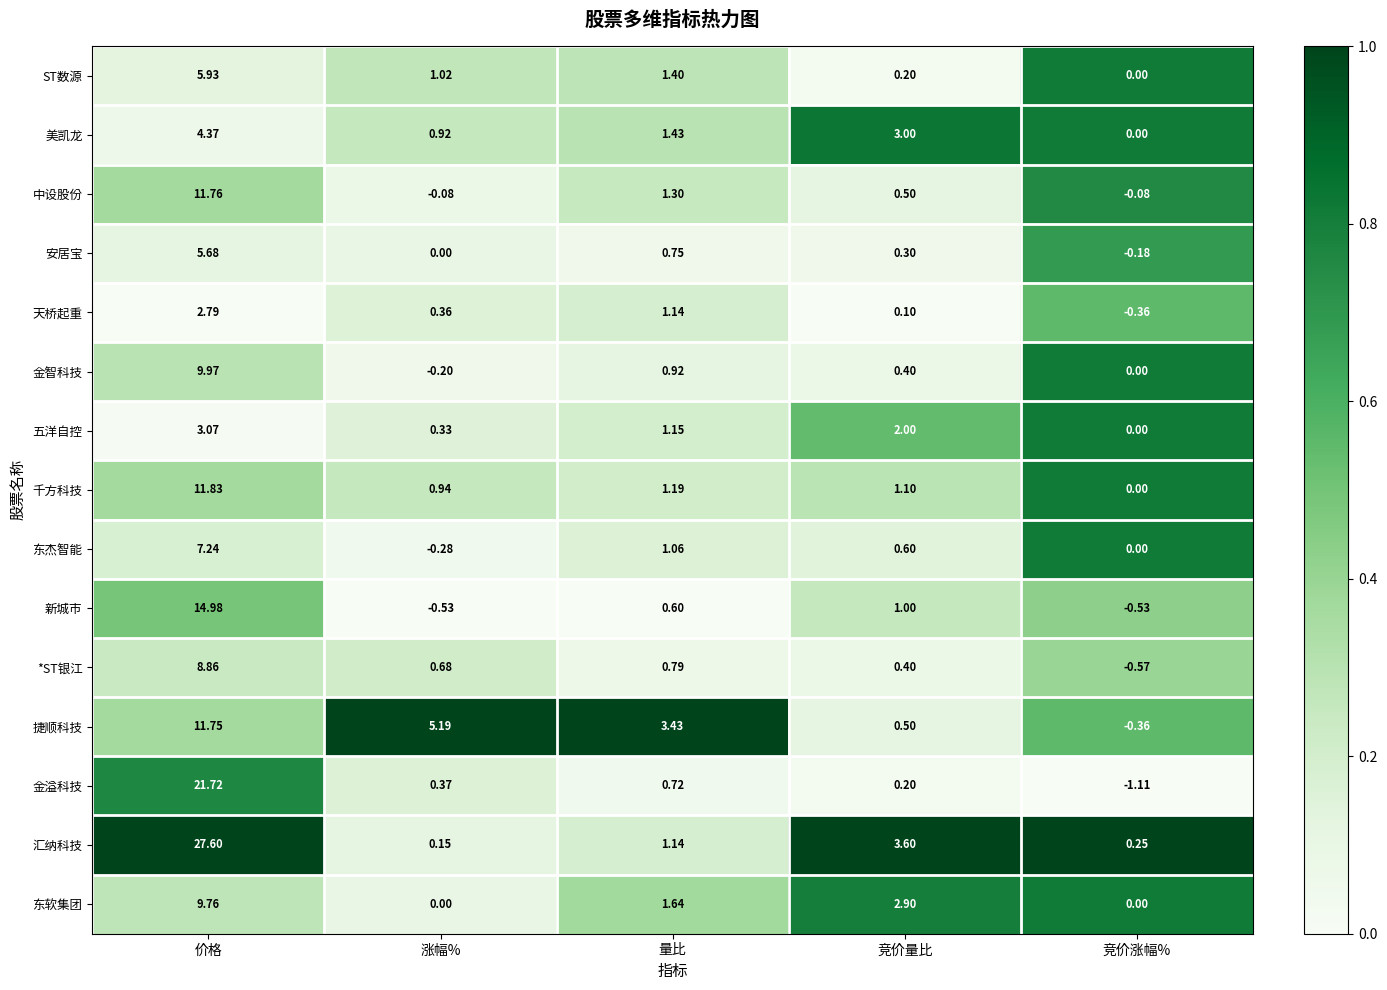

Which series changed the most between 涨幅% and 竞价量比?

捷顺科技